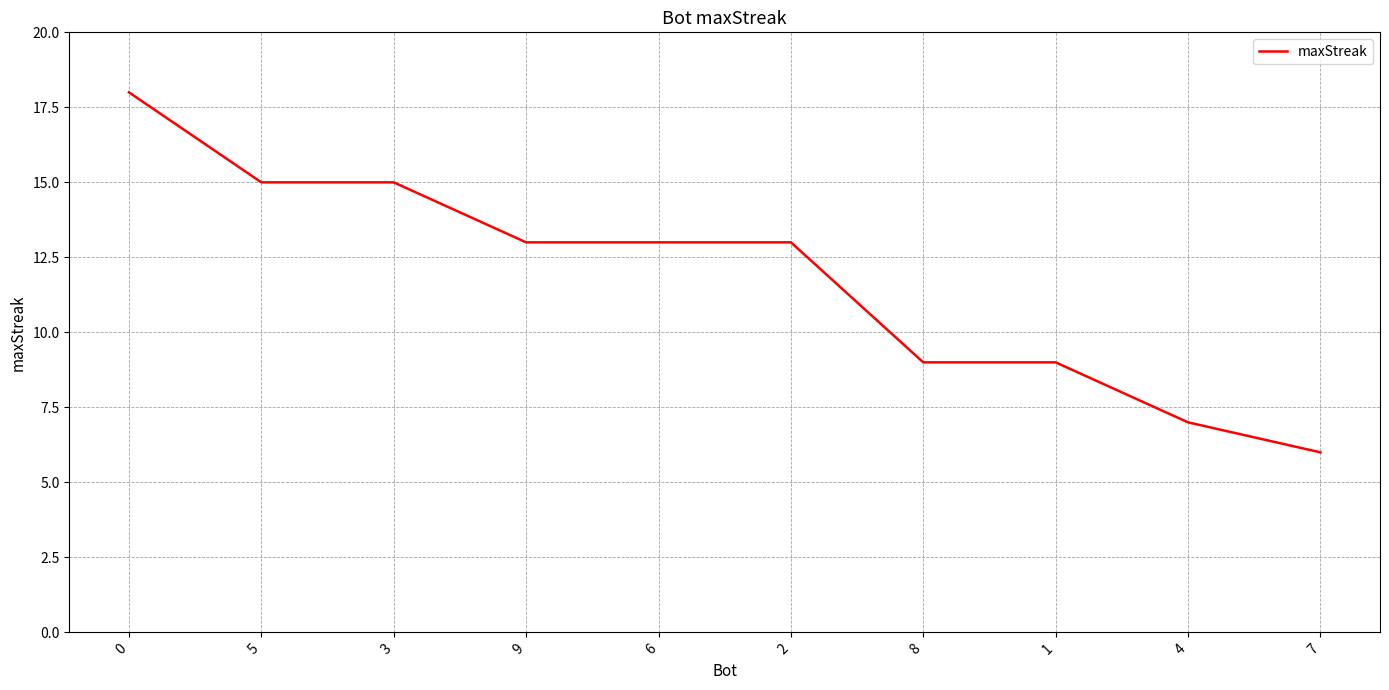

Reading left to right, transcribe all the data shown in this chart.

18	15	15	13	13	13	9	9	7	6